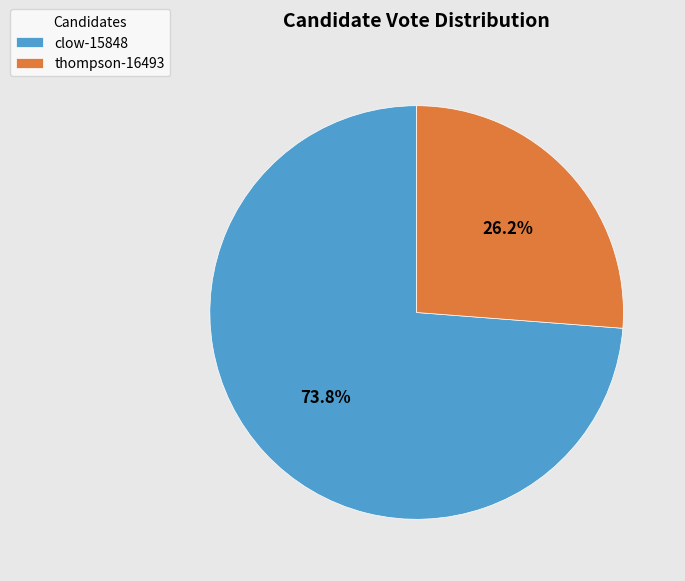

The thompson-16493 slice represents 32% of the pie. True or false?

False